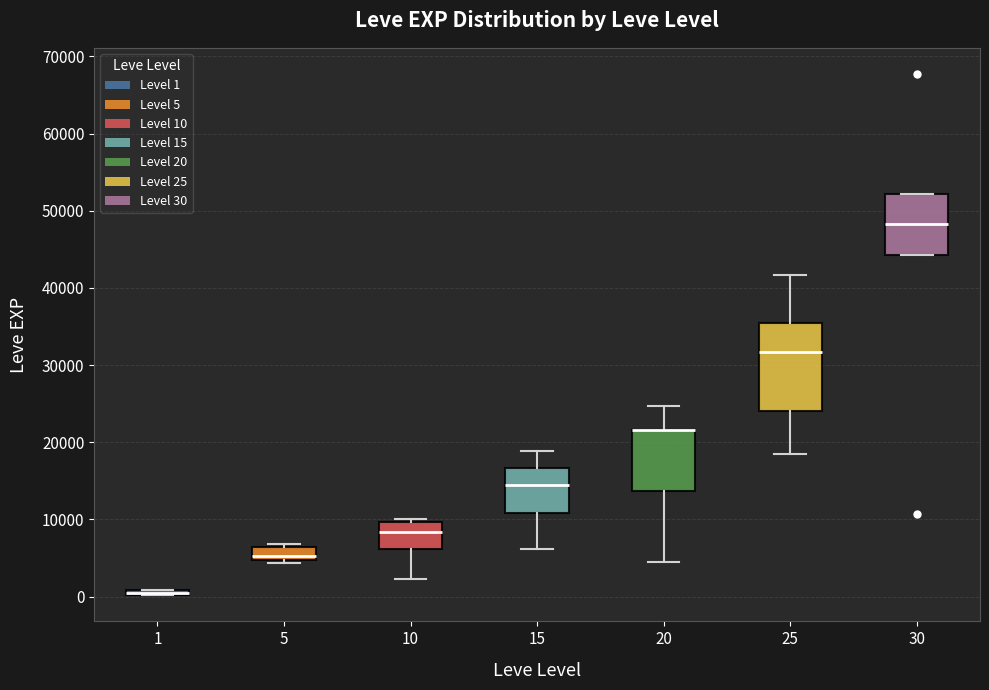

Comparing the boxes themselves (not the whiskers), which one is the tallest?

25